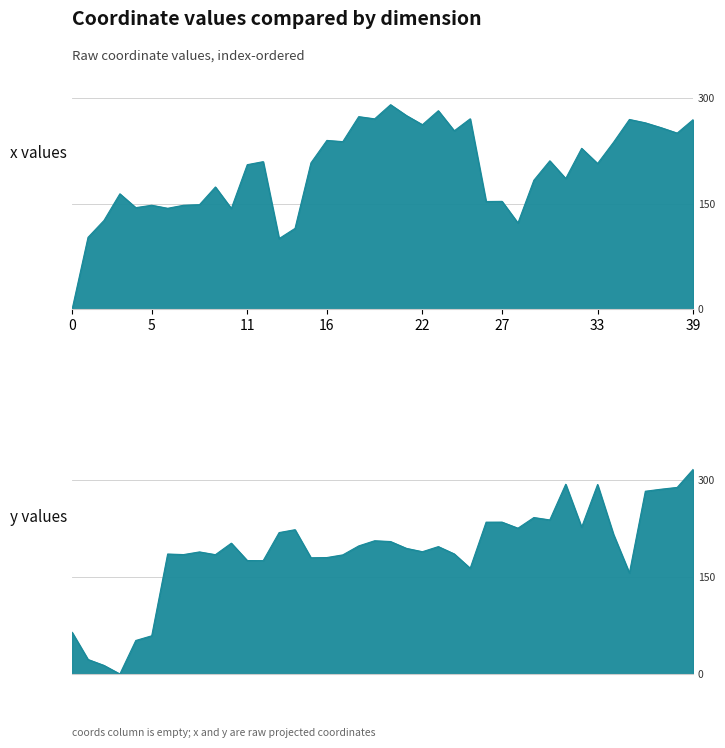

Reading right to left, extract all data points from this chart.

x: 39=269.1	38=250.0	37=257.7	36=264.6	35=269.4	34=237.0	33=206.9	32=228.4	31=185.6	30=210.7	29=183.2	28=122.5	27=153.2	26=152.9	25=270.3	24=253.3	23=281.8	22=261.9	21=274.9	20=290.3	19=270.3	18=273.4	17=237.9	16=239.6	15=207.8	14=114.8	13=100.4	12=209.5	11=205.2	10=143.1	9=173.6	8=148.5	7=147.6	6=143.3	5=147.7	4=144.2	3=163.9	2=126.0	1=102.1	0=0.0
y: 39=315.8	38=288.0	37=285.3	36=282.1	35=155.9	34=215.6	33=292.5	32=226.6	31=292.9	30=237.8	29=241.5	28=225.0	27=234.4	26=234.4	25=163.2	24=185.3	23=196.6	22=188.8	21=193.9	20=204.4	19=205.7	18=197.7	17=183.9	16=179.7	15=179.4	14=222.7	13=218.3	12=175.0	11=175.1	10=201.9	9=184.2	8=188.4	7=184.3	6=185.2	5=59.0	4=51.7	3=0.0	2=13.3	1=22.4	0=64.3